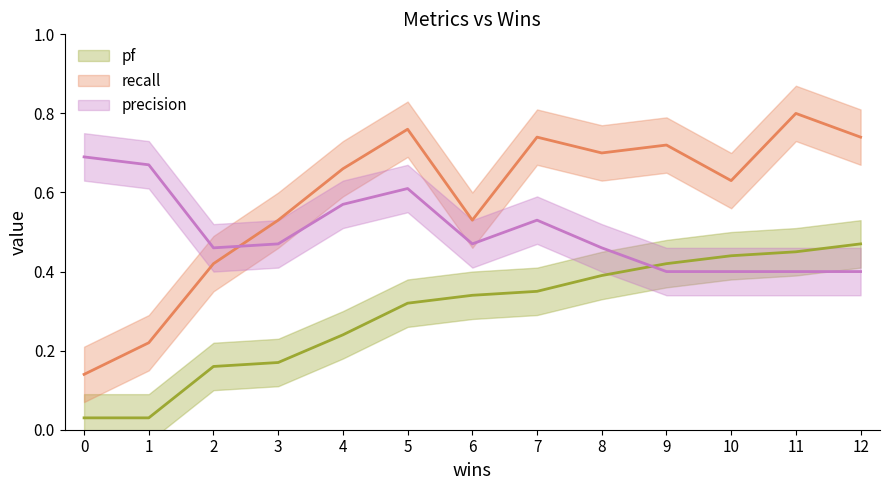

How many interior local peaks does the precision series have?

2